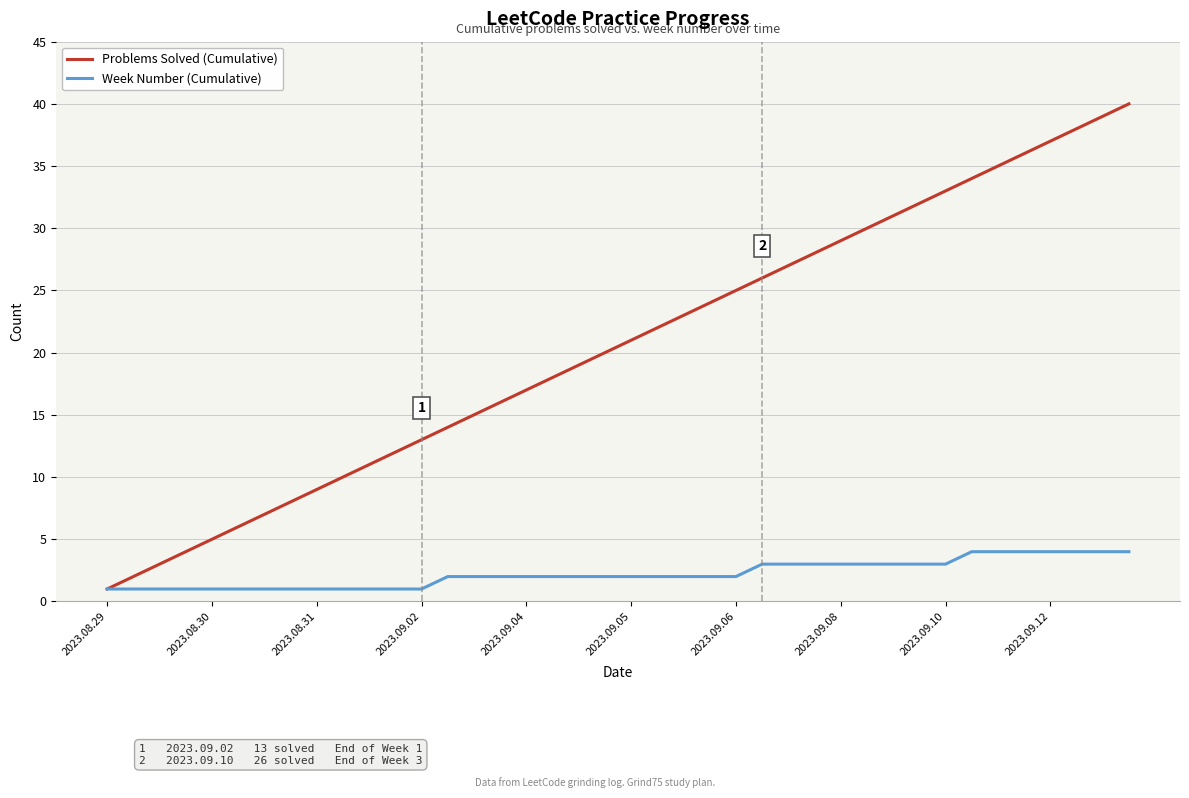

Which series has the widest spread of values?

Problems Solved (Cumulative)